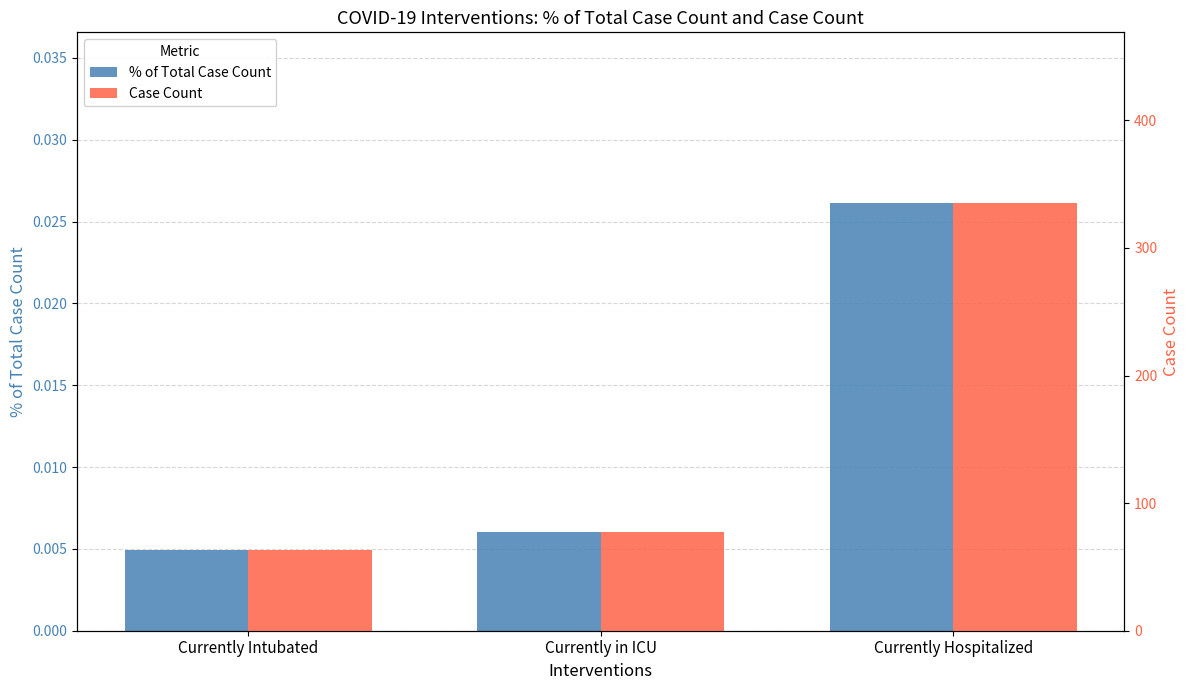

How many values in the Case Count series exceed 77?

1